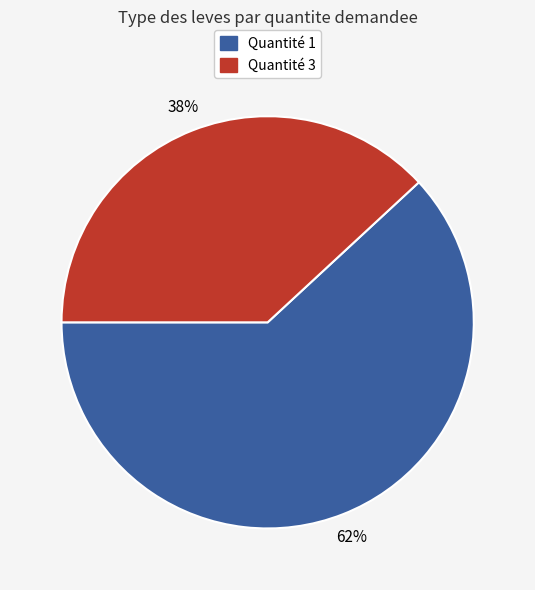

Is there a majority slice in this chart?

Yes